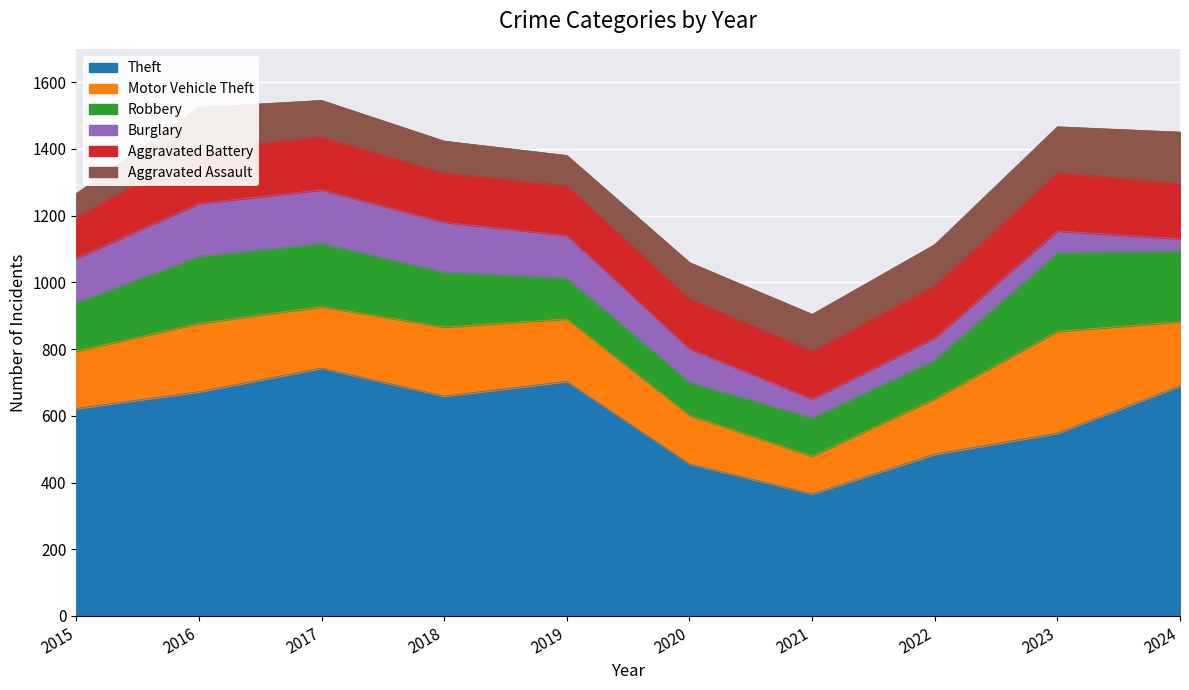

At which label does Theft reach its minimum?

2021